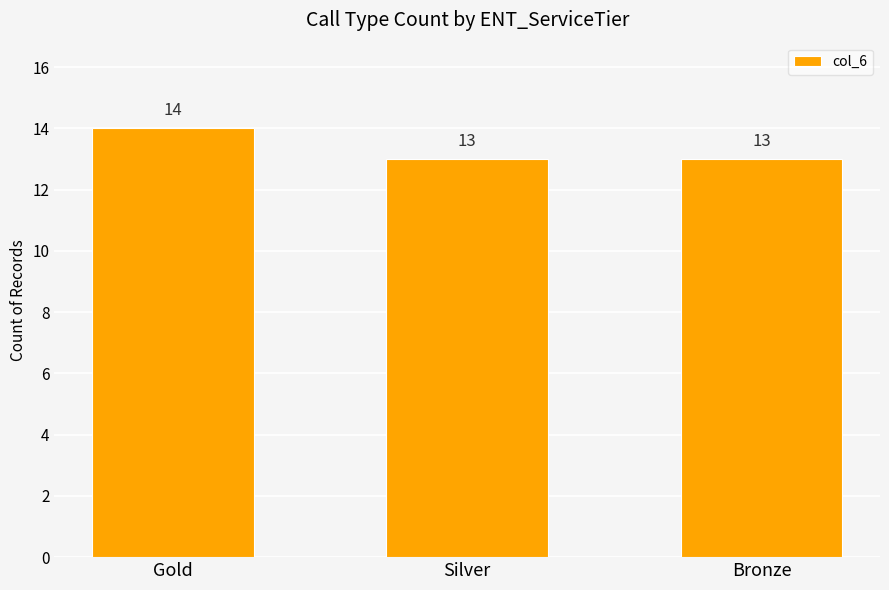

The chart shows a value of 14 at Gold. True or false?

True